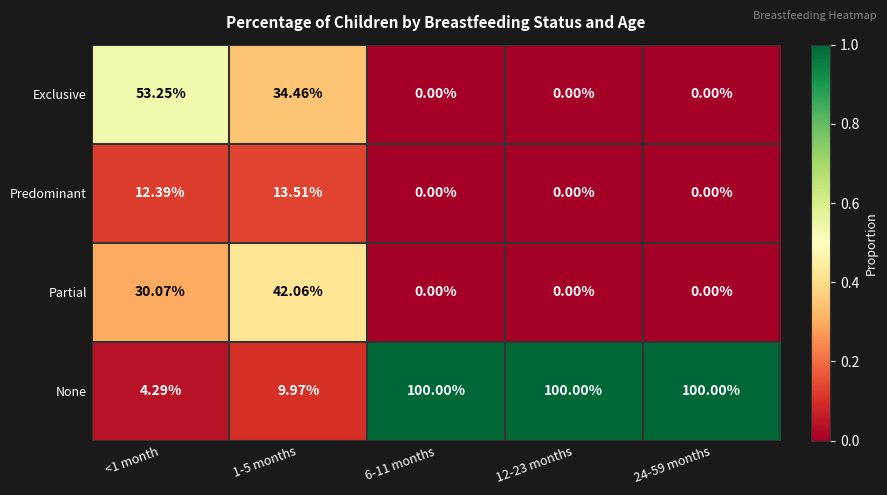

How many data points in None are less than 100?

2